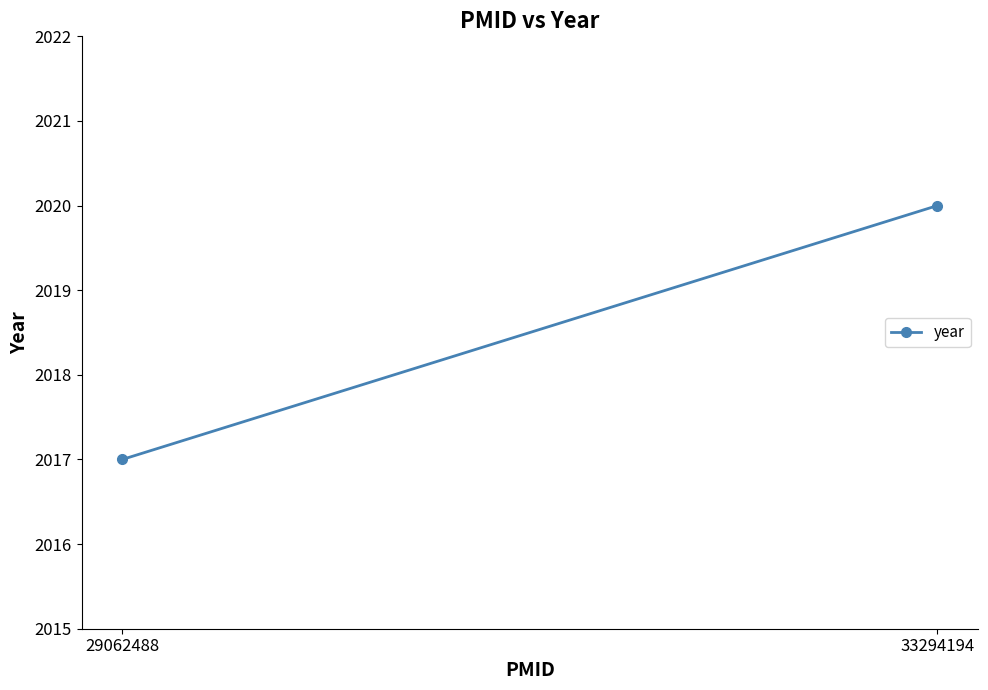

Count the number of data series in this chart.

1